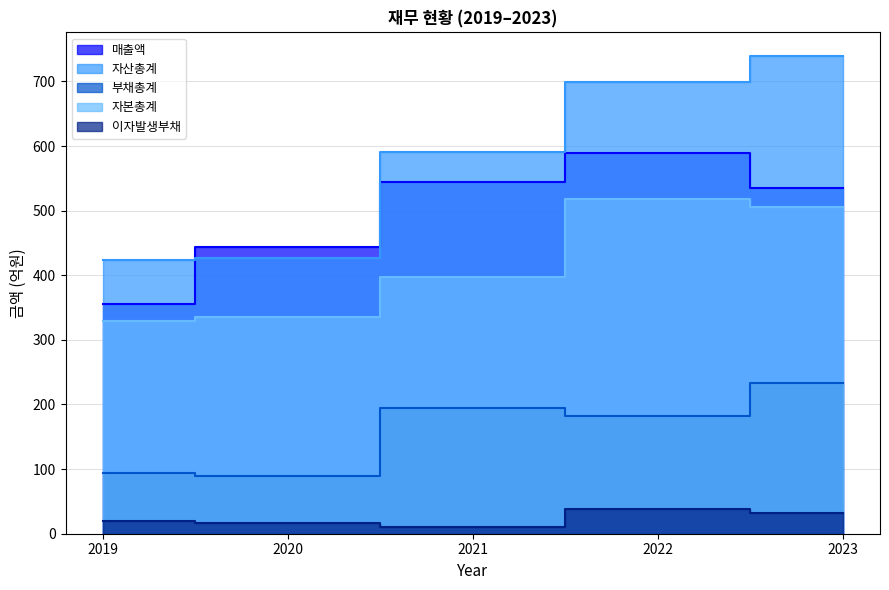

What is the difference between the 자본총계 values at 2021 and 2020?

62